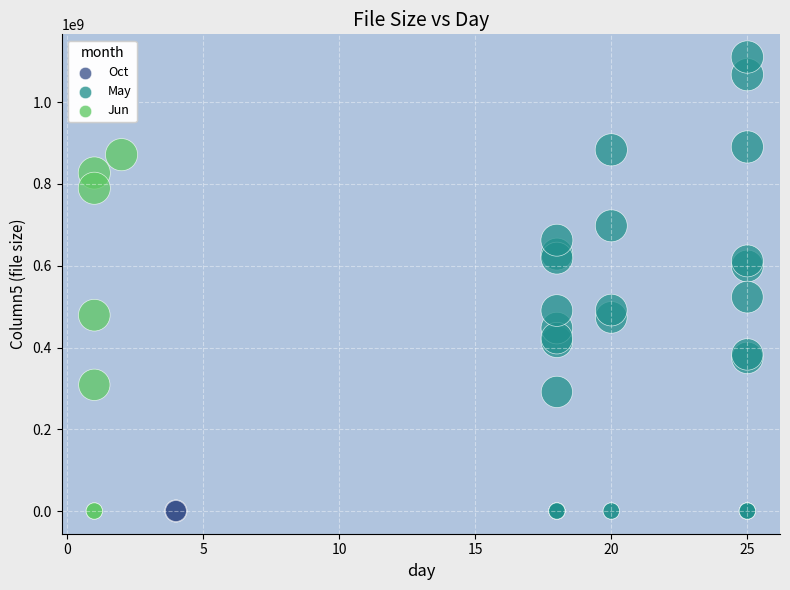

Which series contains the highest Y value?

May